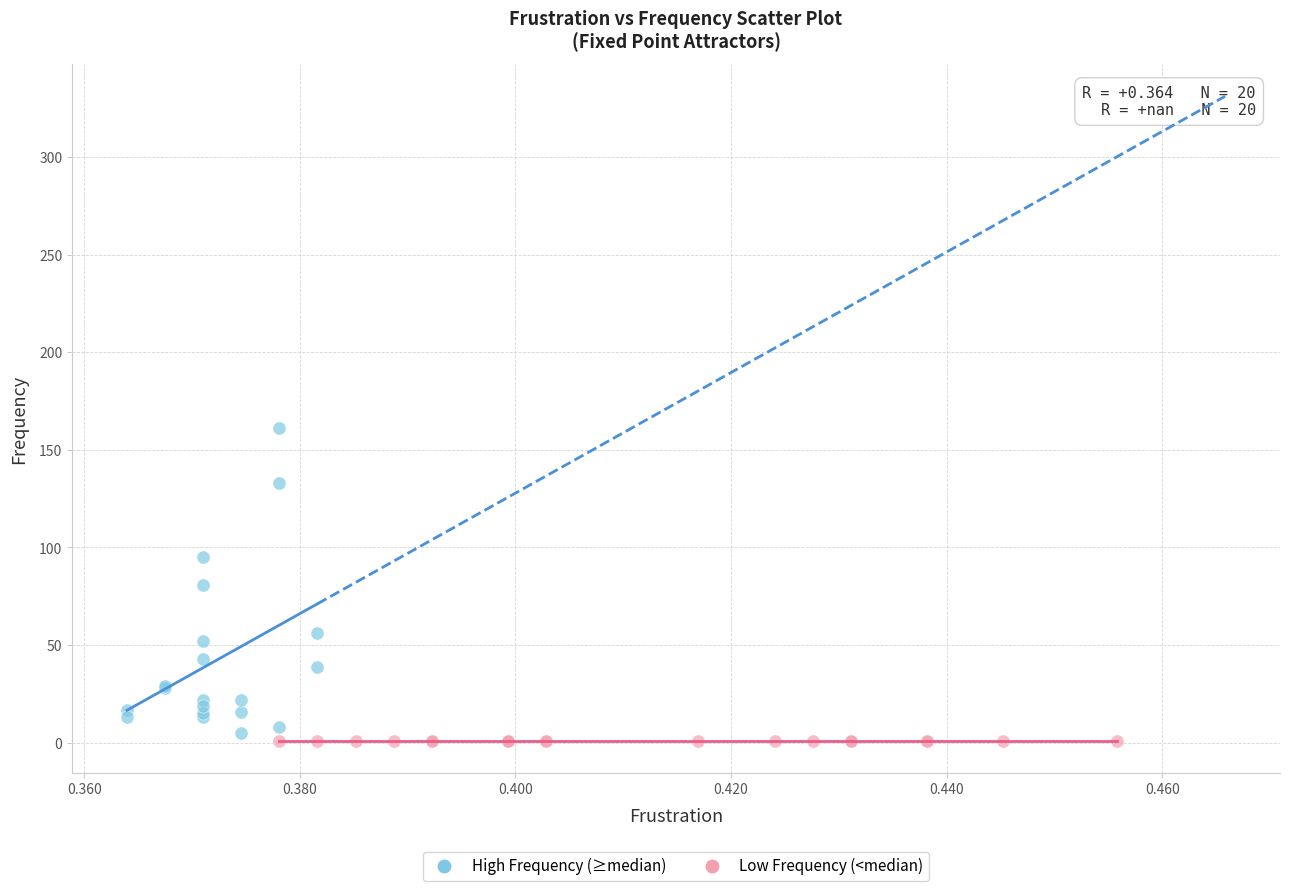

What are all the series names shown in the legend?

High Frequency (≥median), Low Frequency (<median)